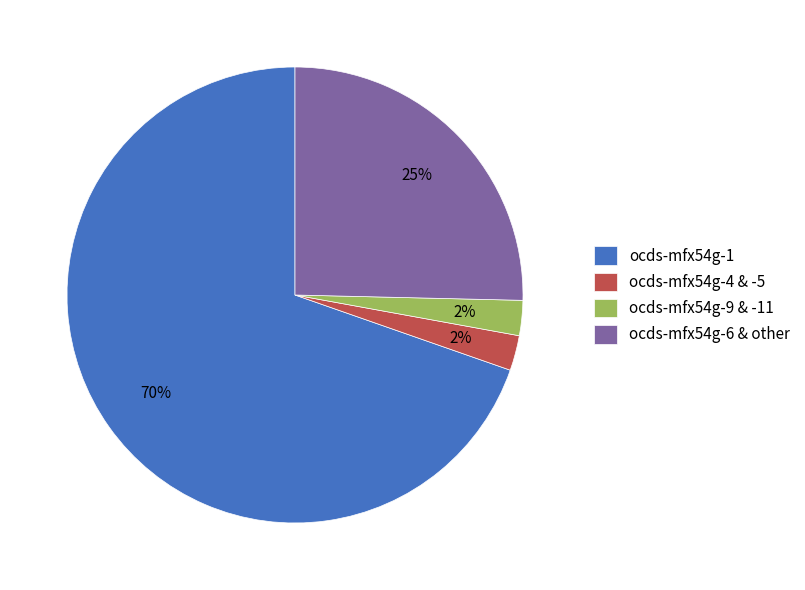

Is it true that ocds-mfx54g-1 is 70% of the pie?

True